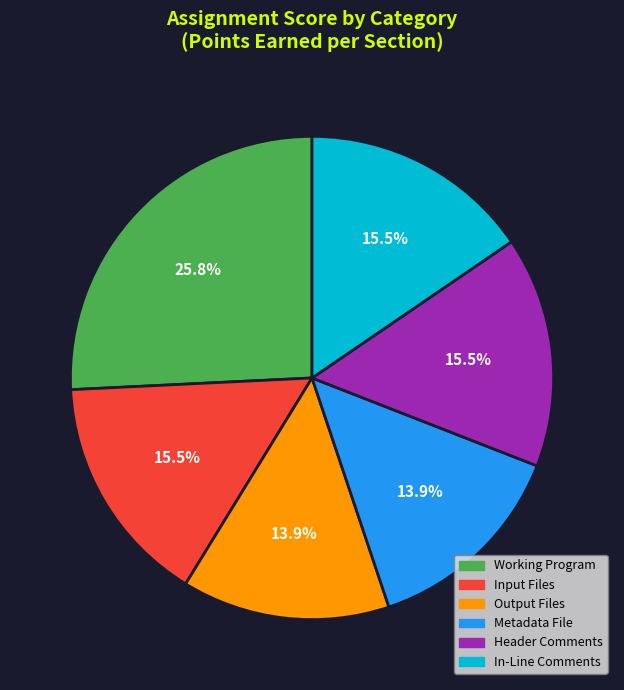

How many slices are in this pie chart?

6